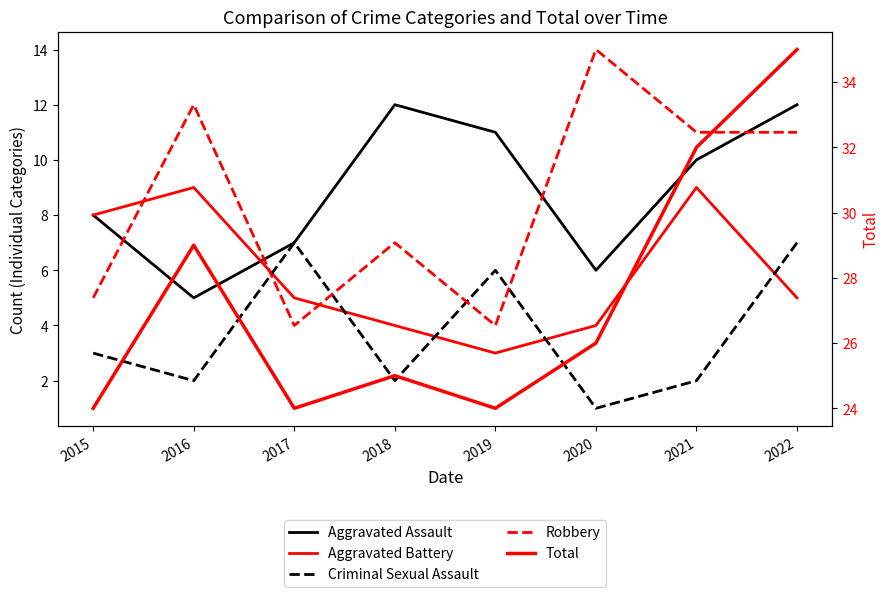

Between 2018 and 2019, which series saw the biggest shift?

Criminal Sexual Assault